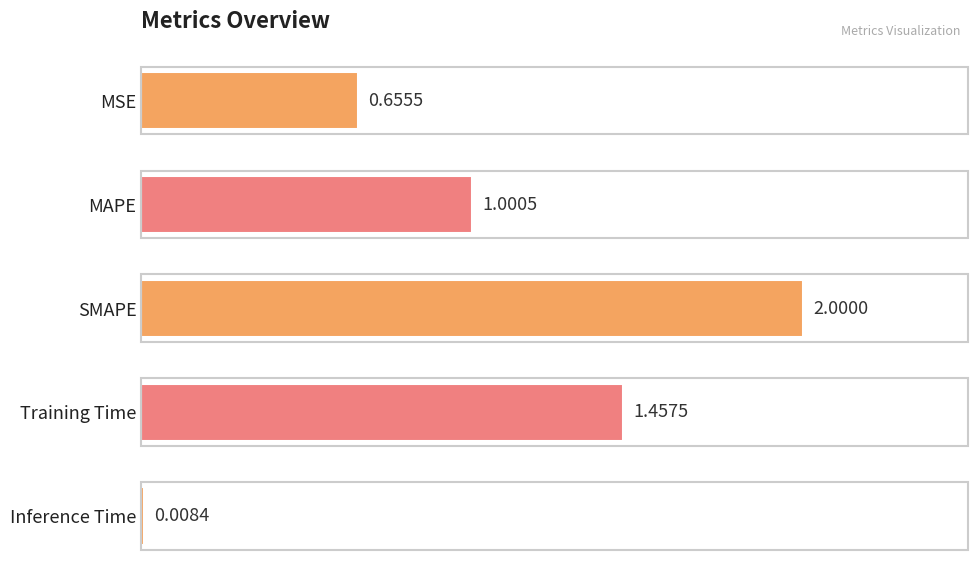

What is the label of the 1st bar from the top?

MSE